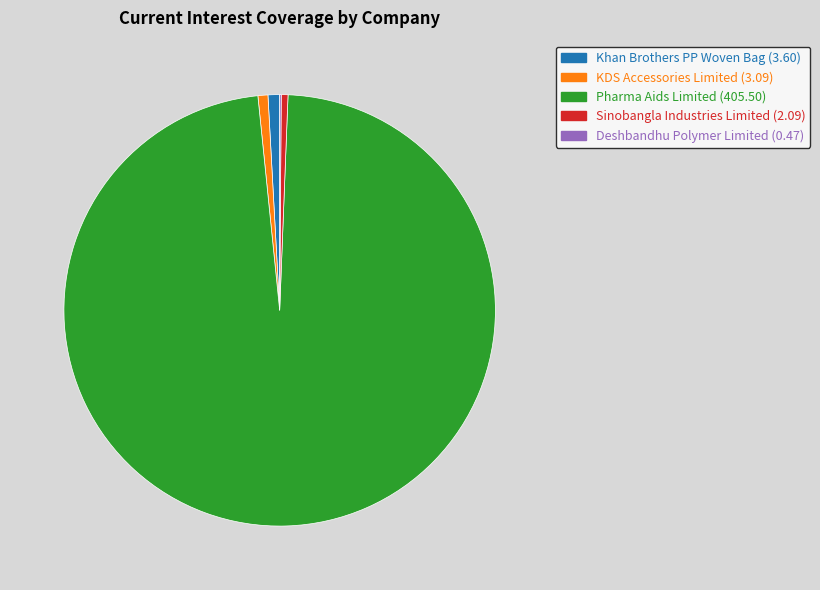

Does any single category account for the majority?

Yes